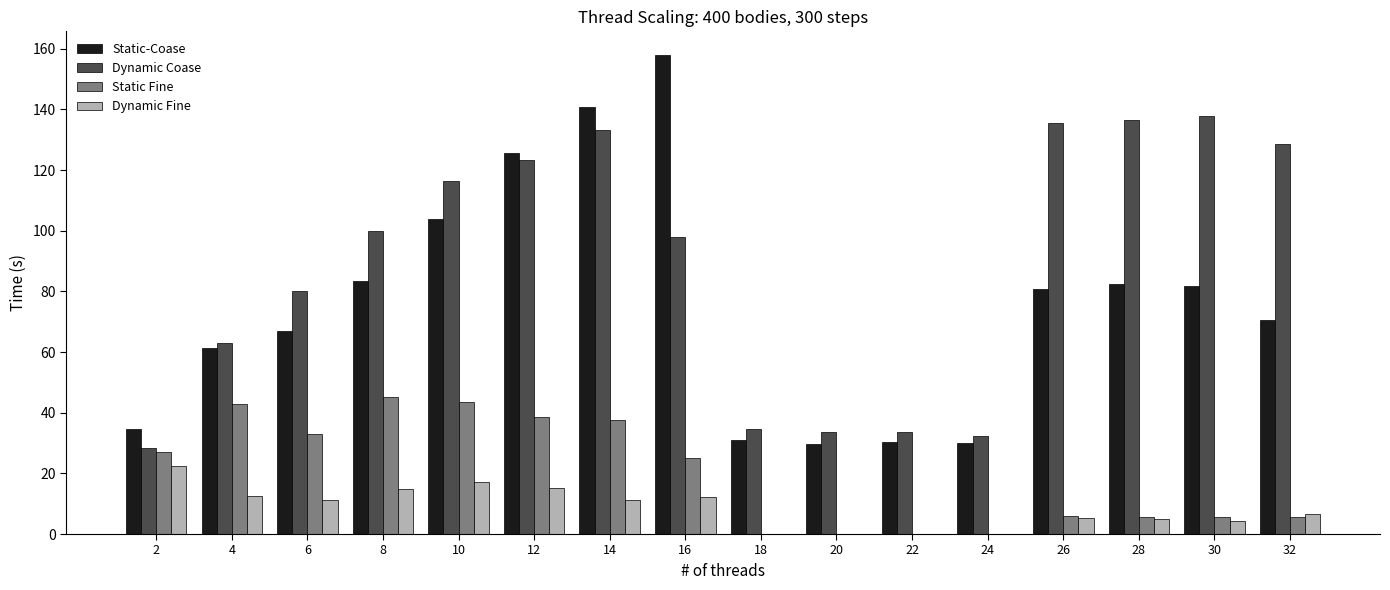

The value of Dynamic Fine at 30 is 4.4. True or false?

True